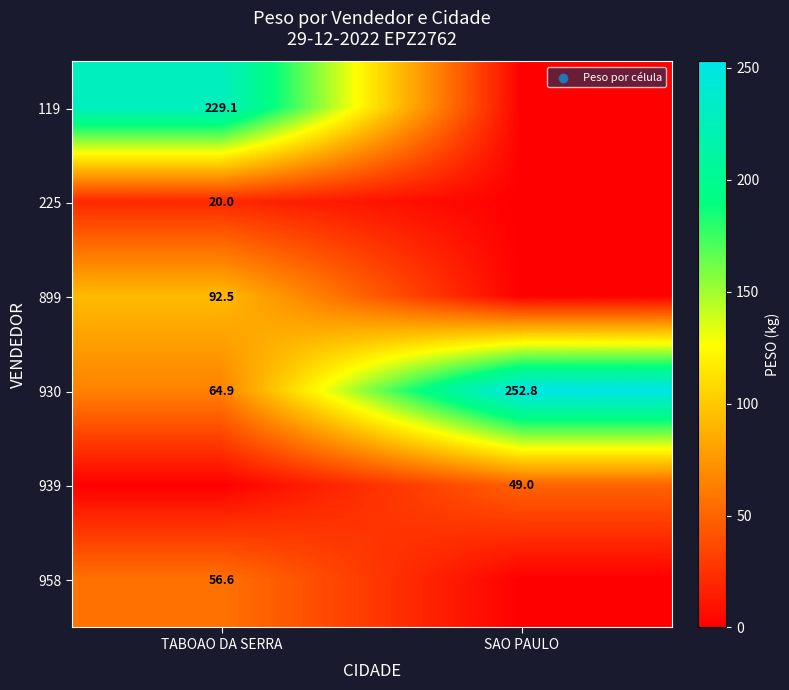

True or false: 930 has a value of 390.8 at SAO PAULO.

False